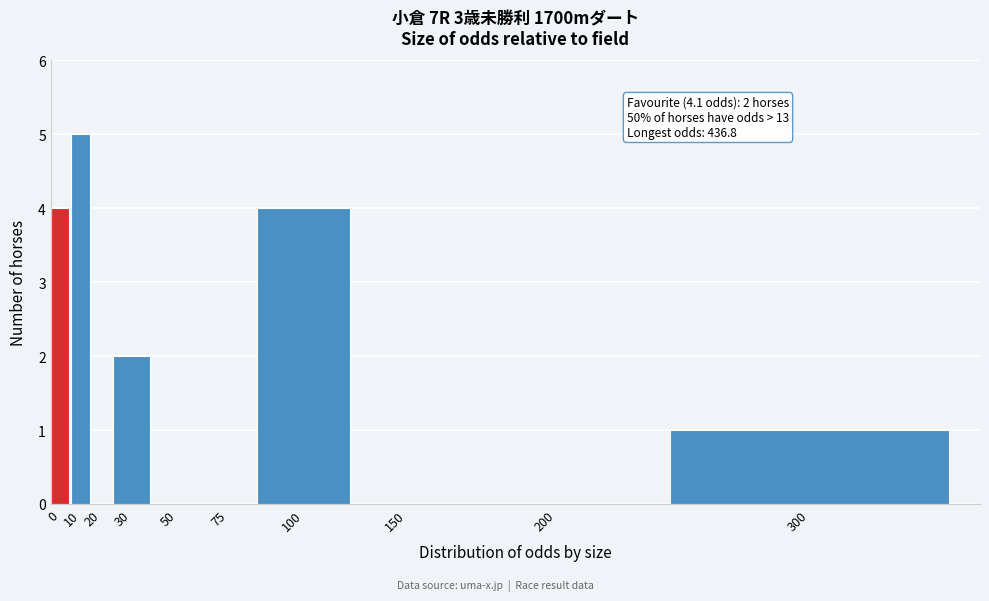

Reading left to right, transcribe all the data shown in this chart.

0=4	10=5	20=0	30=2	50=0	75=0	100=4	150=0	200=0	300=1